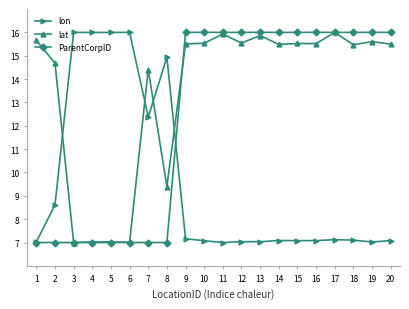

What is the sum of the lon values at 17 and 15?

14.2